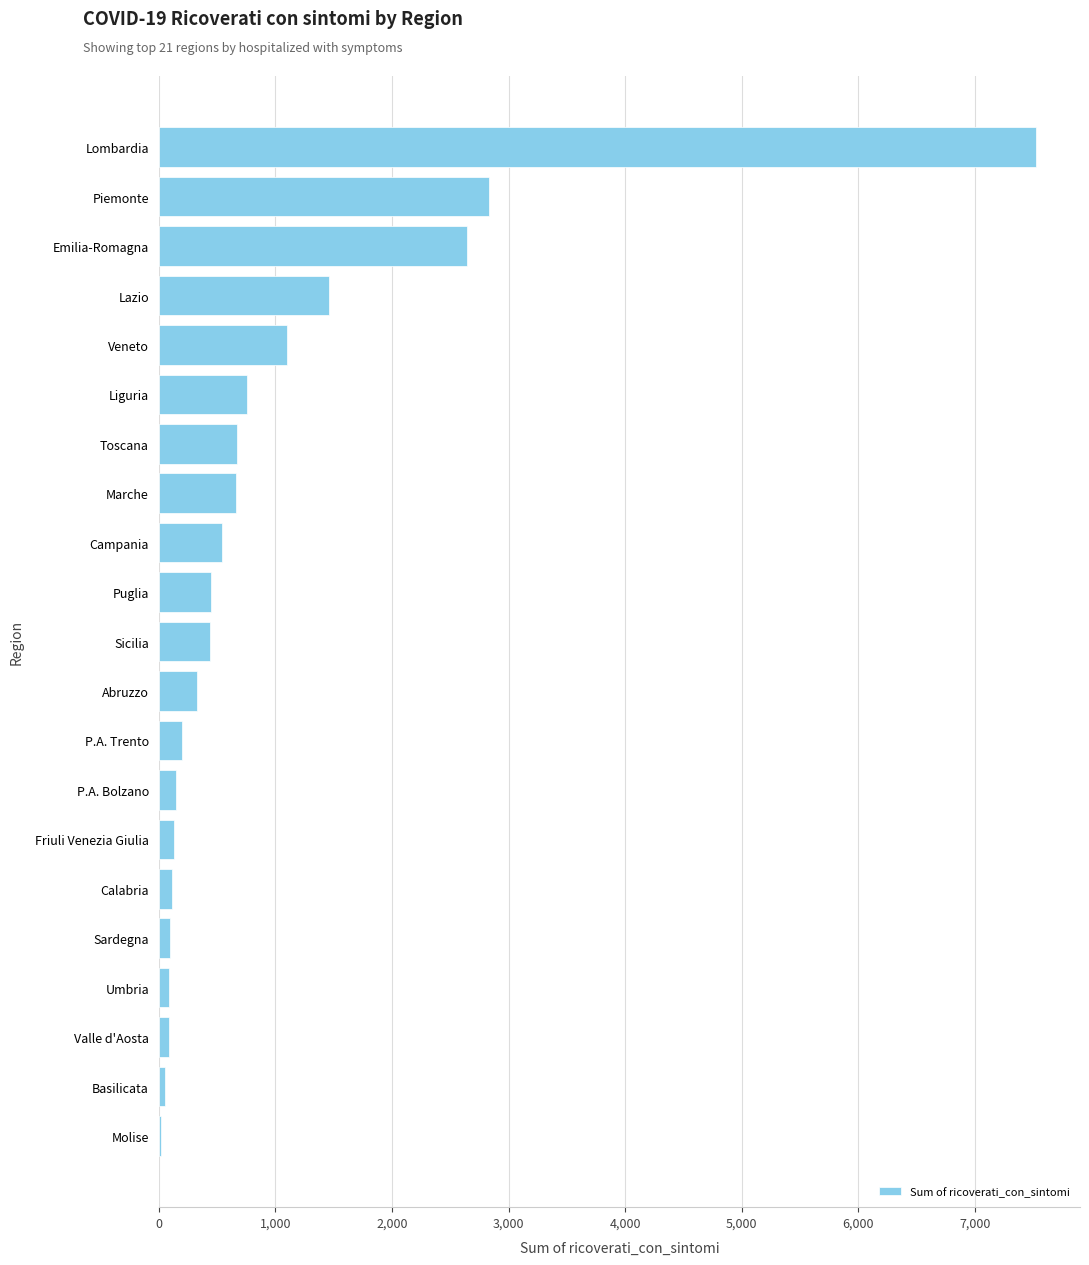

Approximately how many times larger is the value at Sicilia compared to Veneto?

0.4